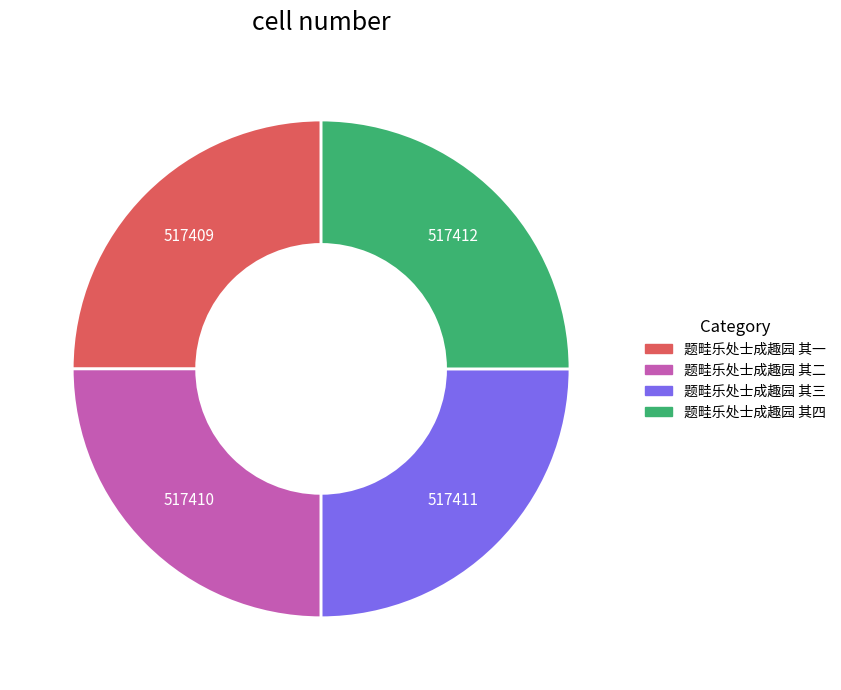

True or false: 题畦乐处士成趣园 其三 accounts for 16% of the total.

False